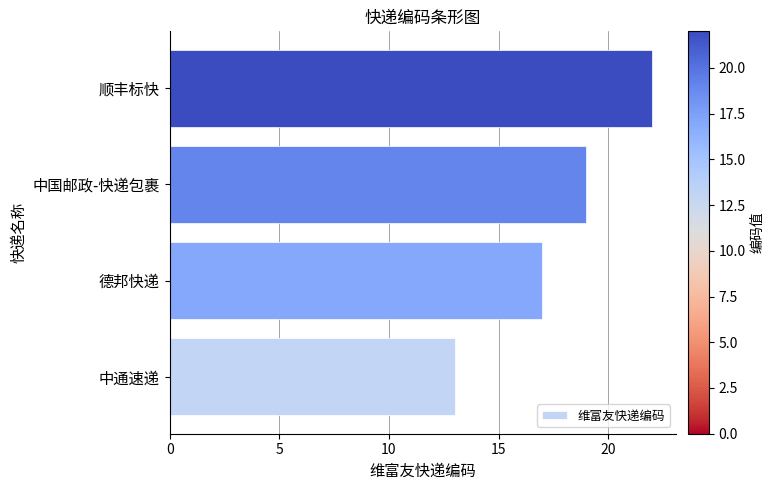

What is the smallest value displayed?

13